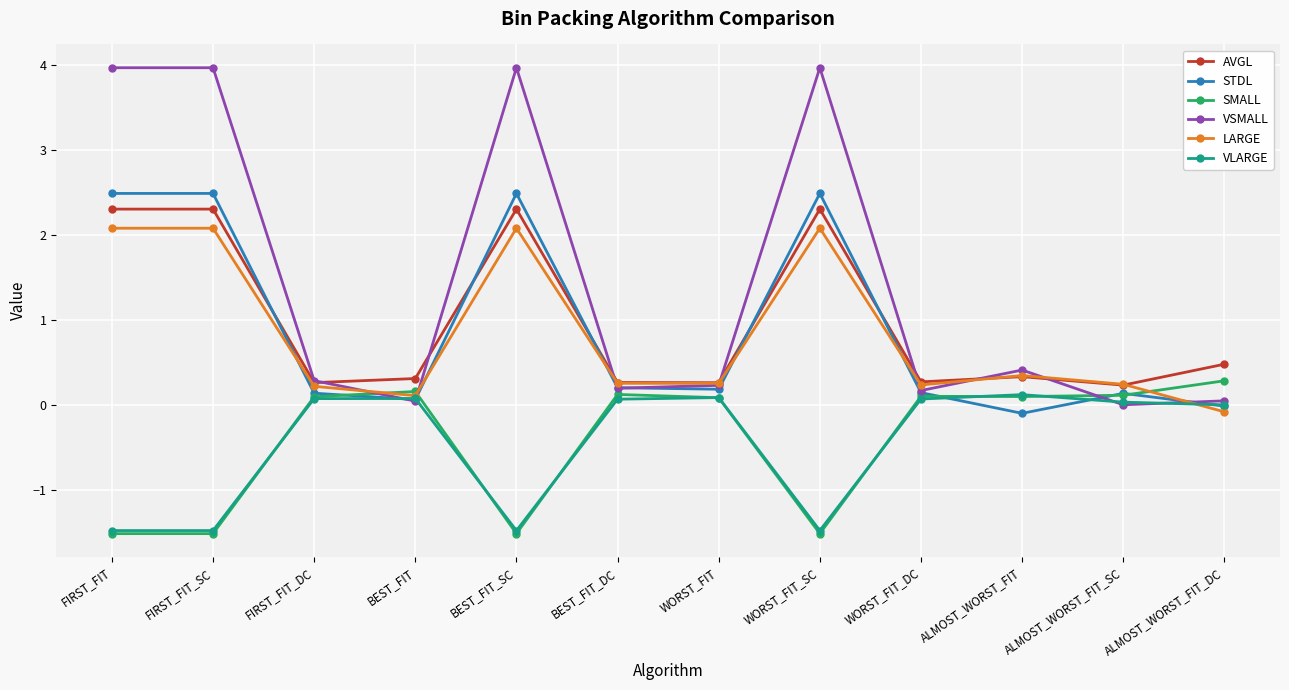

What is the sum of the AVGL values at FIRST_FIT_SC and ALMOST_WORST_FIT_DC?

2.8